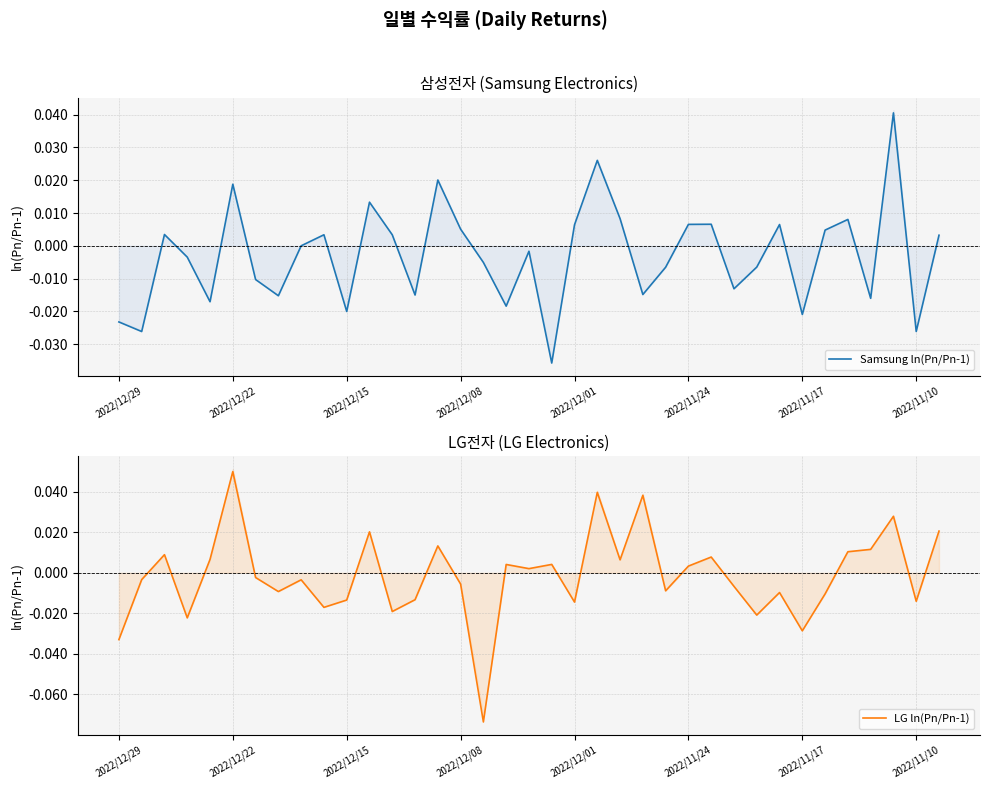

What is the difference between the maximum and minimum values in the LG ln(Pn/Pn-1) series?

0.1